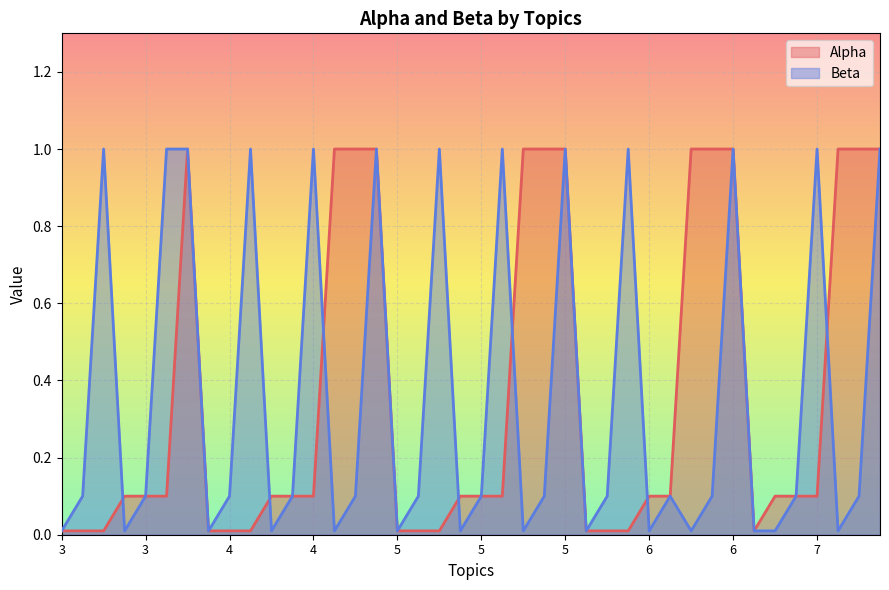

Is the value of Alpha at 6 greater than the value of Beta at 3?

No